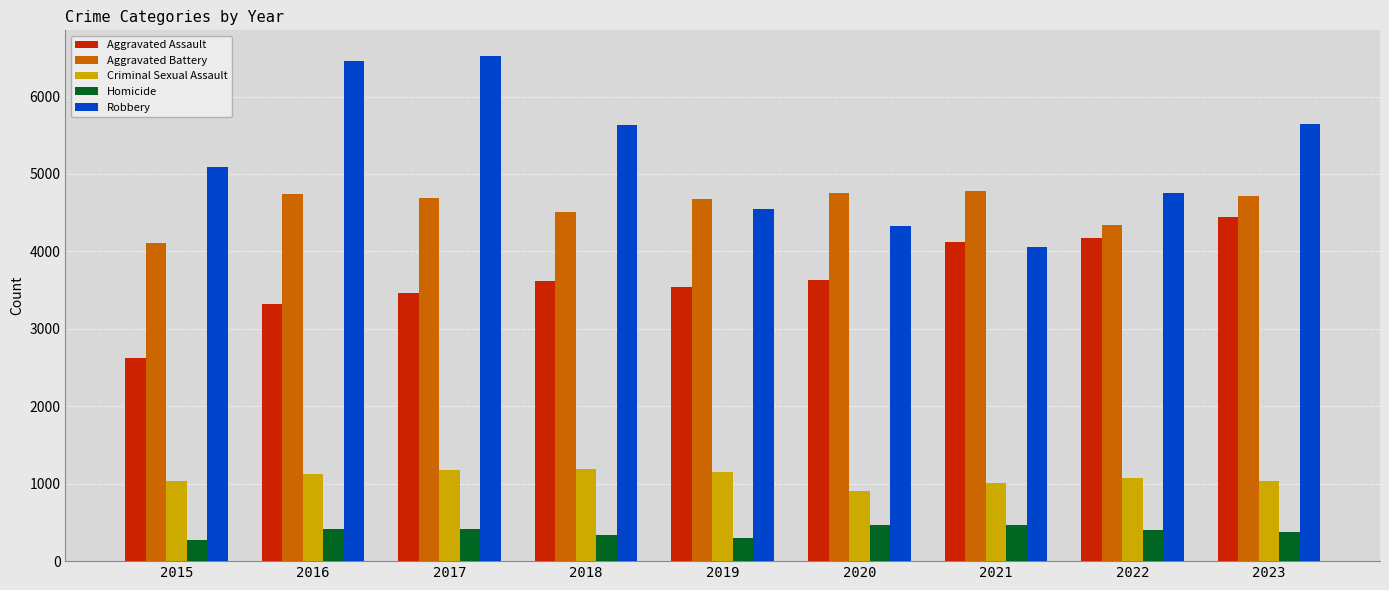

Is the value of Aggravated Battery at 2015 greater than the value of Homicide at 2015?

Yes